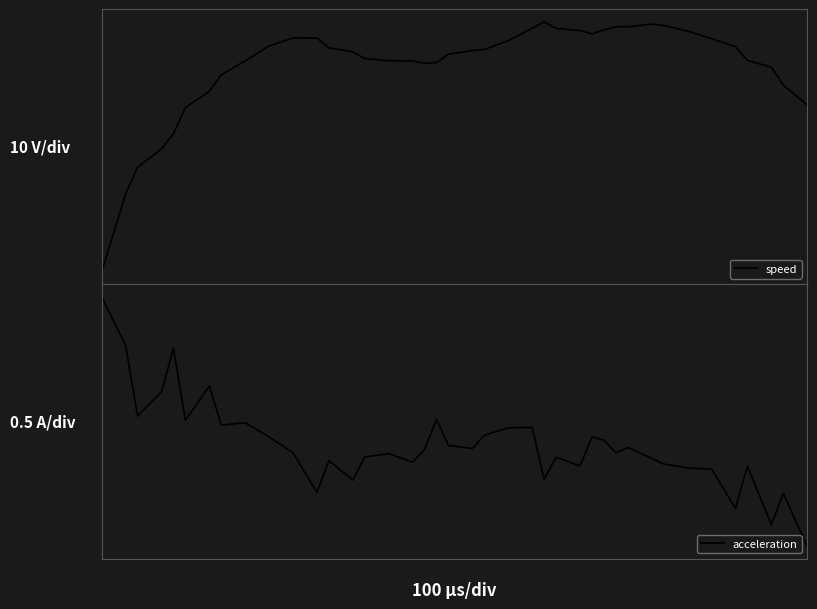

At how many categories does at least one series exceed 0?

40